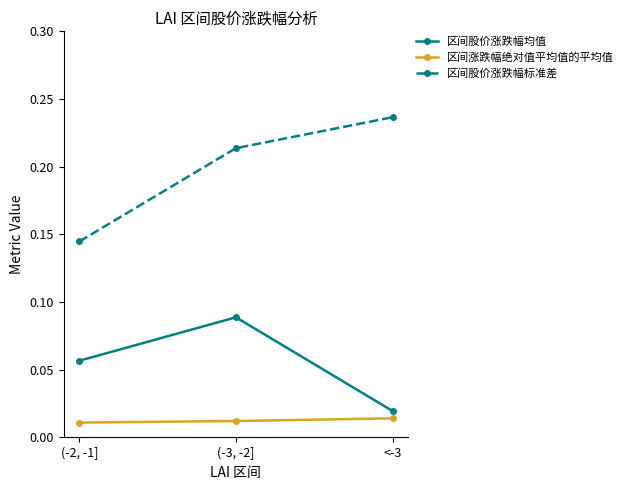

Rank the series at (-3, -2] from lowest to highest value.

区间涨跌幅绝对值平均值的平均值, 区间股价涨跌幅均值, 区间股价涨跌幅标准差